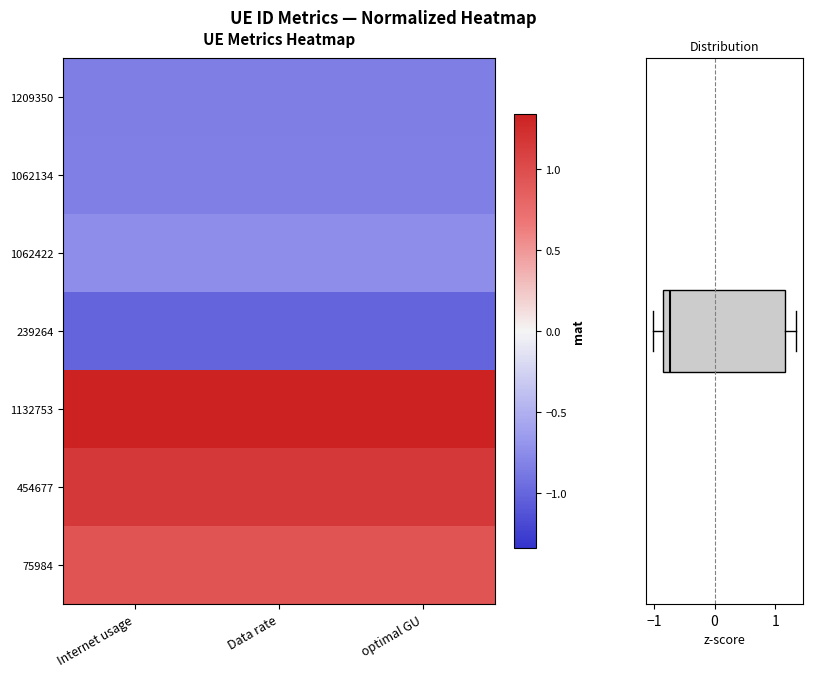

What is the smallest value displayed?

-1.0